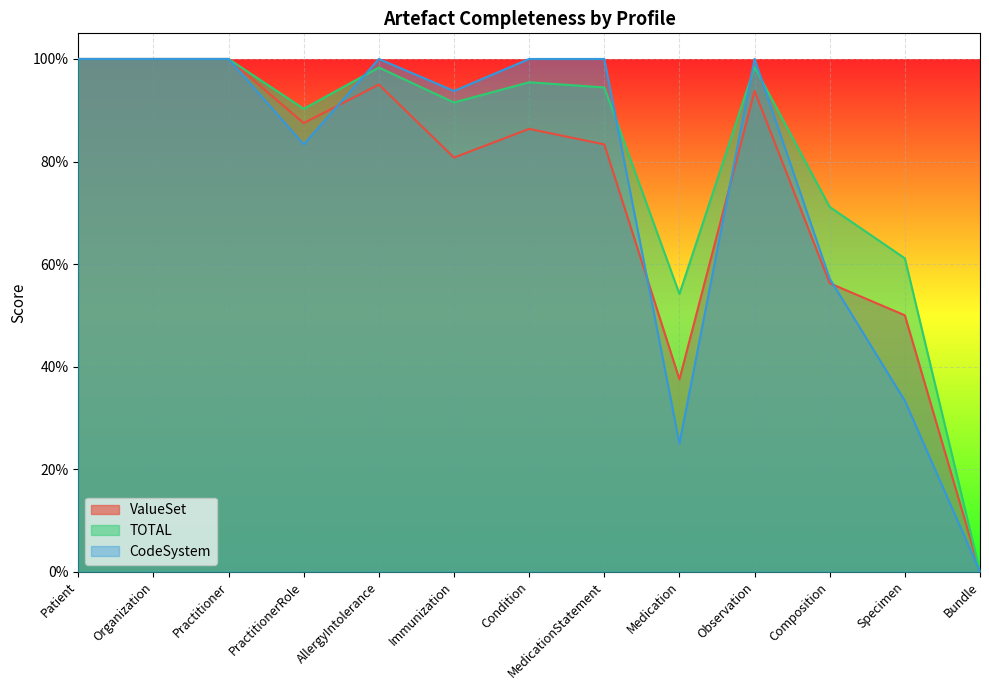

What is the sum of all TOTAL values?

10.5